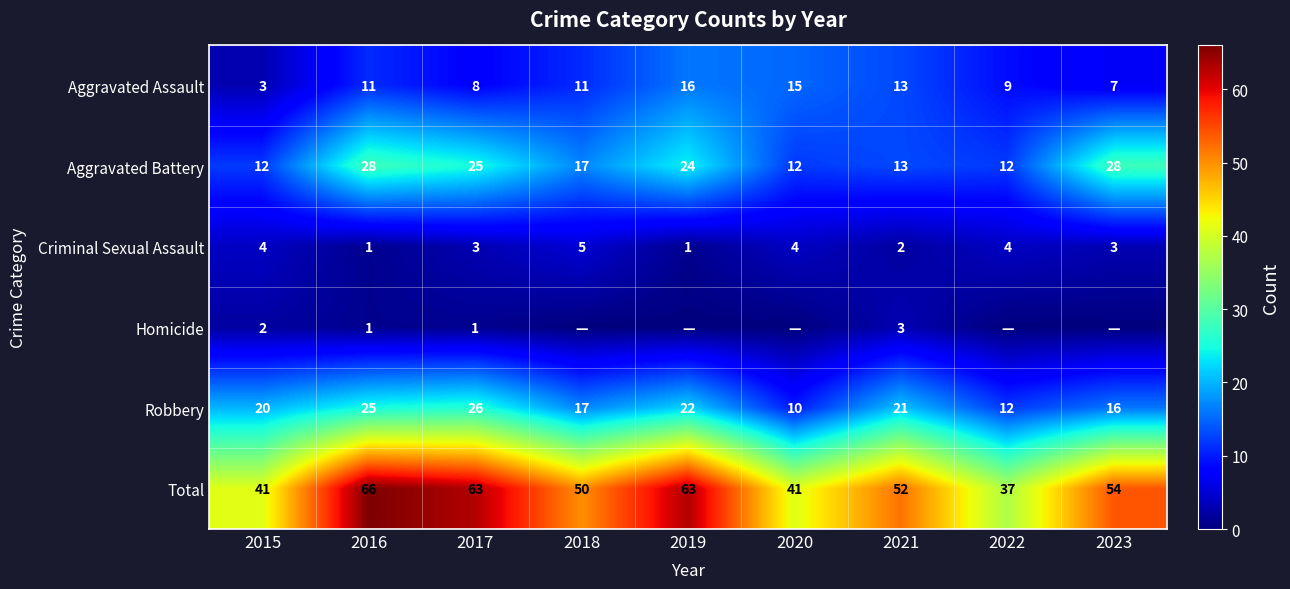

What is the difference between the highest and lowest values at 2015?

39